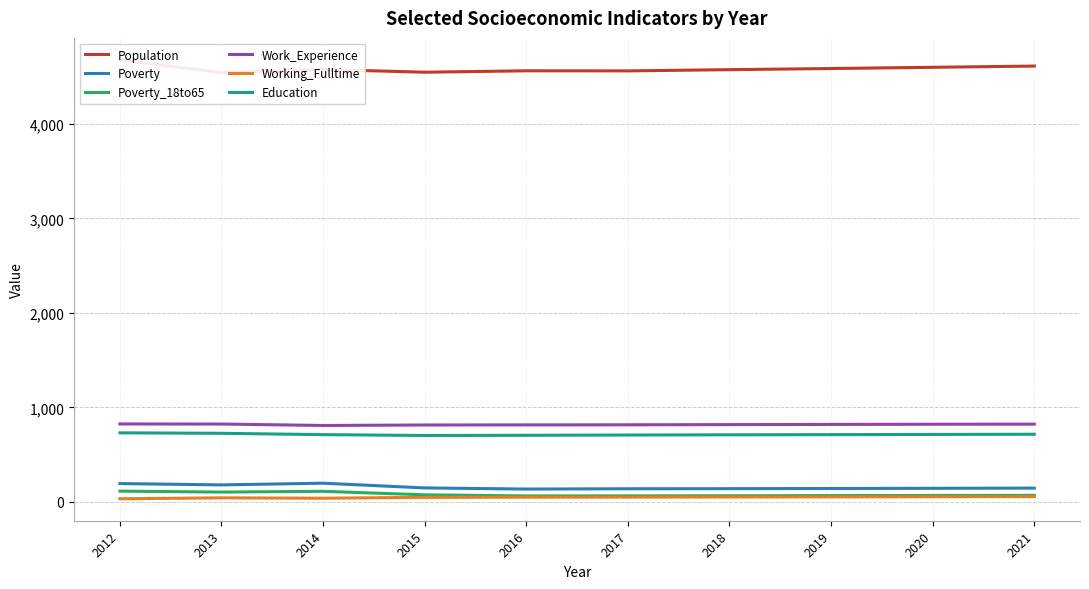

How many lines are shown in the chart?

6